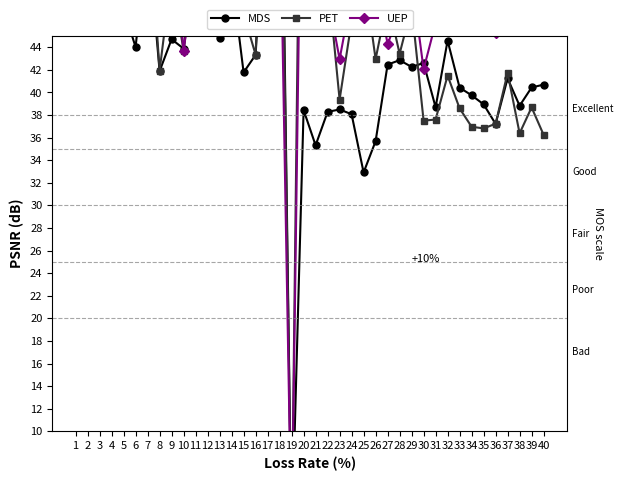

How many positive values does the UEP series have?

39